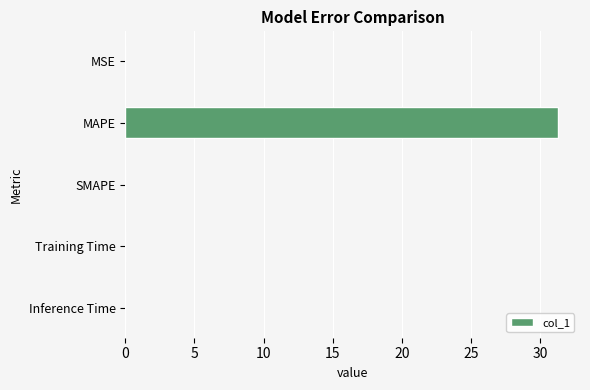

True or false: the data shows -14.8 at SMAPE.

False